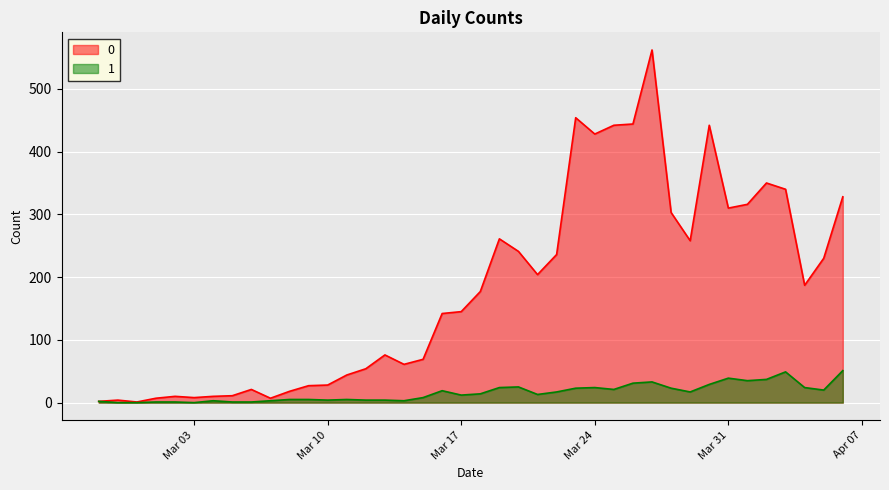

What is the label of the 8th point from the right?

2020-03-30